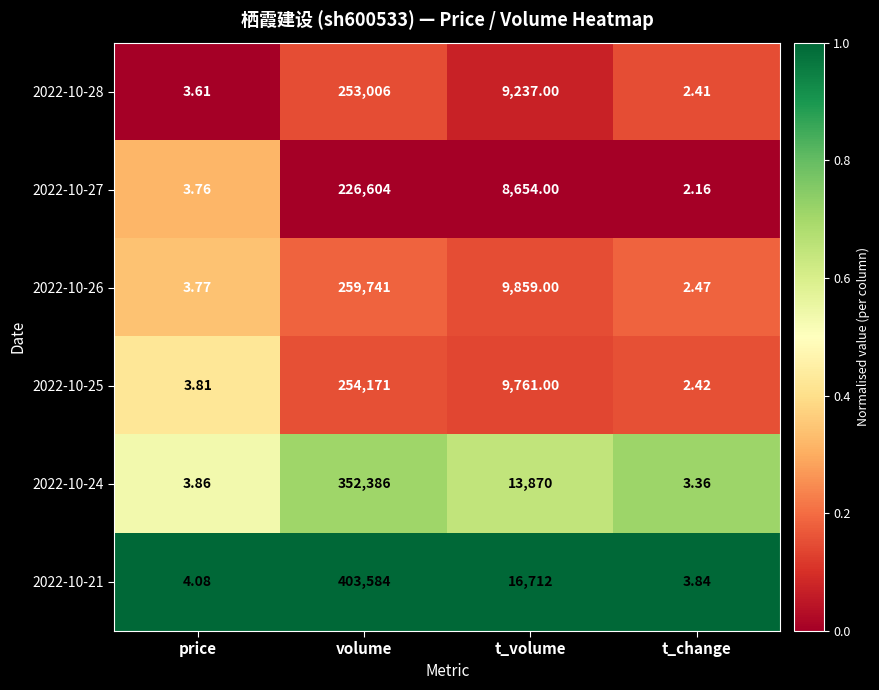

At which category does the chart reach its minimum across all series?

t_change